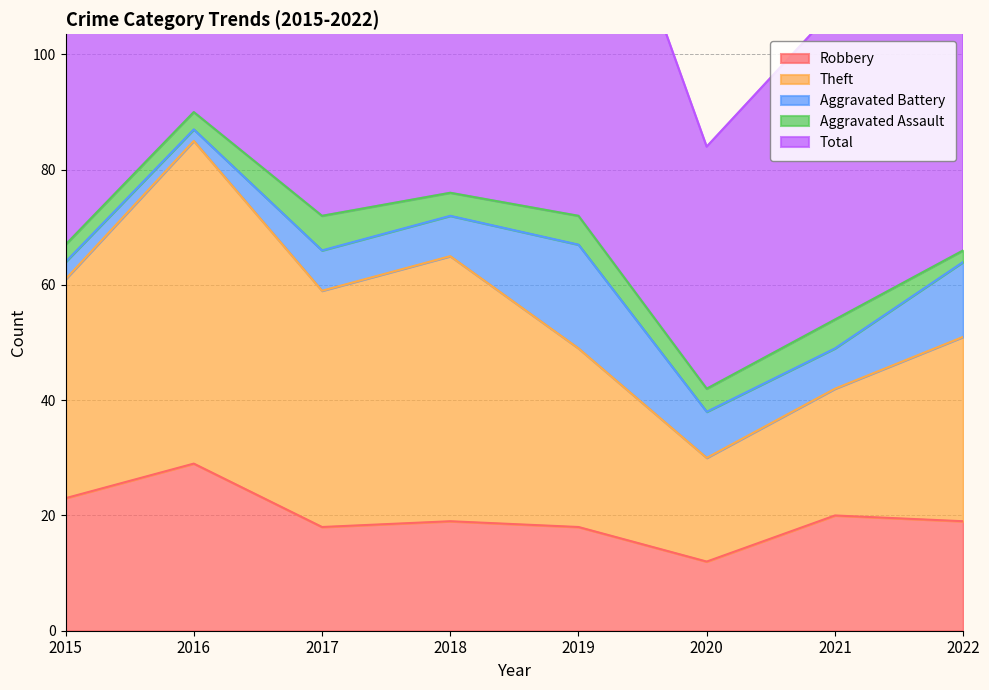

Is it true that Theft equals 16 at 2020?

False